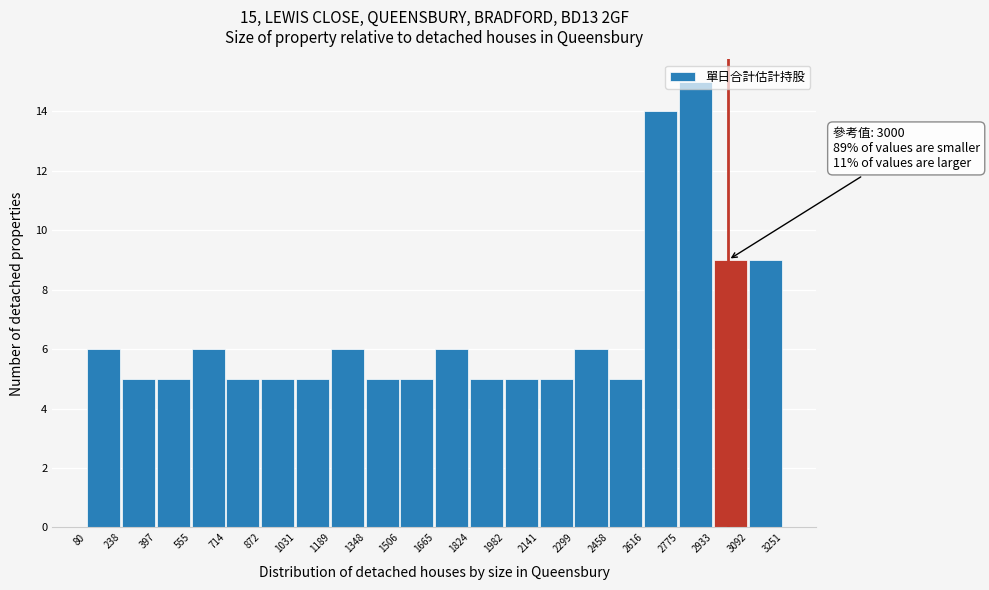

Which range on the x-axis has the tallest bar?

2775 to 2933